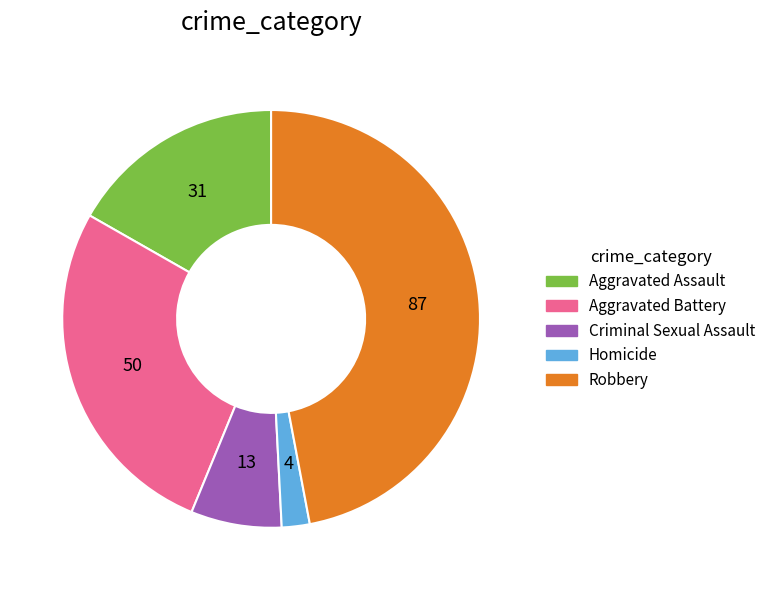

Which category has the biggest portion of the pie?

Robbery